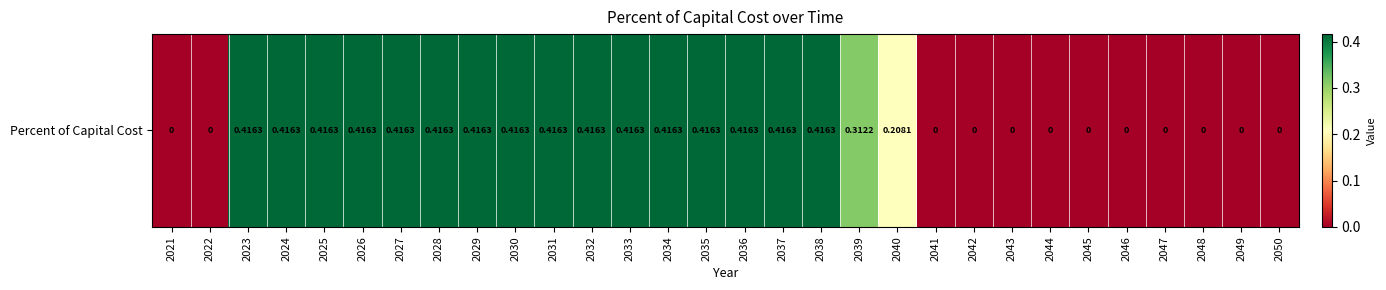

Reading right to left, transcribe all the data shown in this chart.

0.0	0.0	0.0	0.0	0.0	0.0	0.0	0.0	0.0	0.0	0.2	0.3	0.4	0.4	0.4	0.4	0.4	0.4	0.4	0.4	0.4	0.4	0.4	0.4	0.4	0.4	0.4	0.4	0.0	0.0